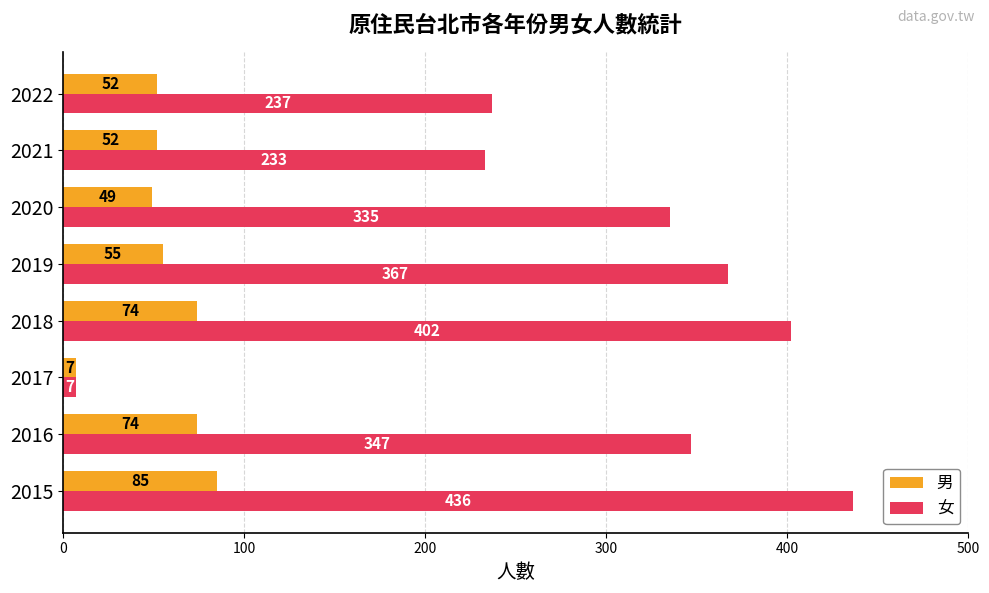

Count the number of categories in the chart.

8